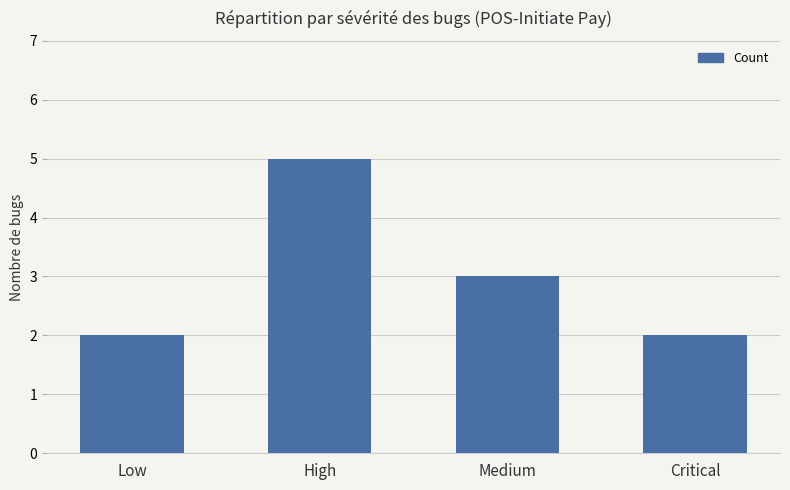

Read the value at Critical.

2